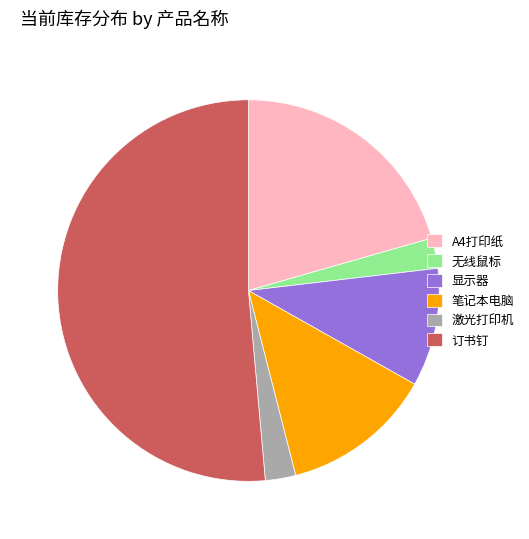

How many slices are in this pie chart?

6